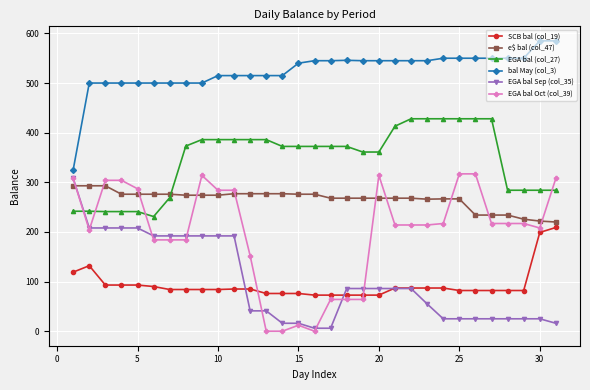

Which series has the widest spread of values?

EGA bal Oct (col_39)